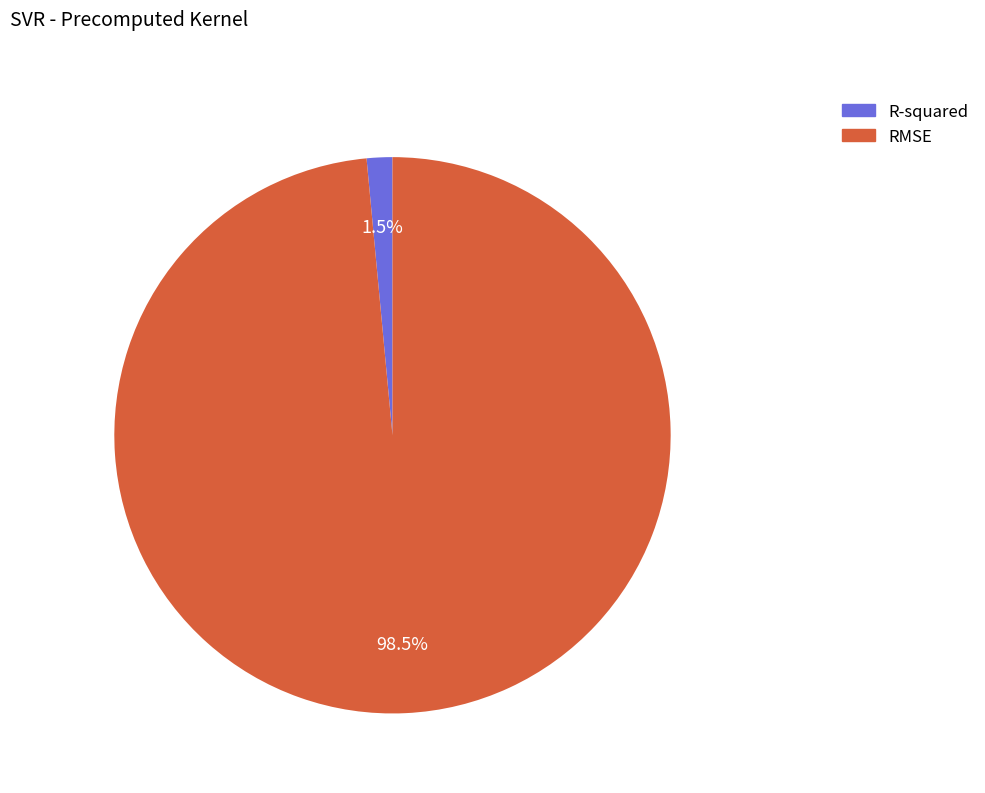

What is the majority slice?

RMSE